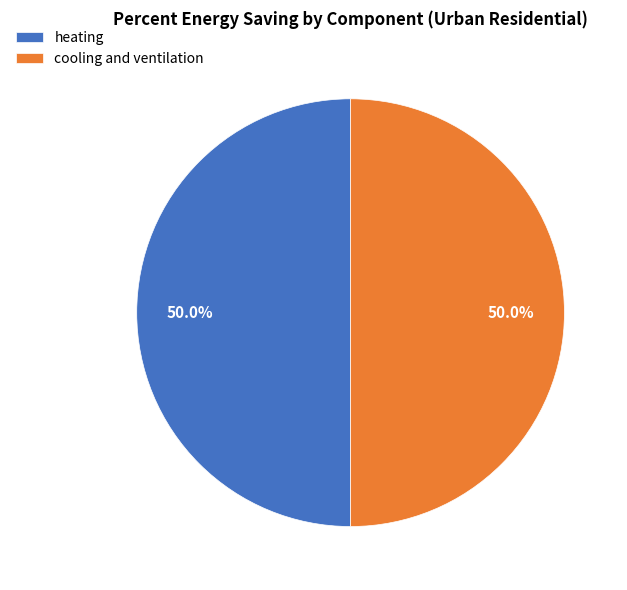

What percentage is NOT represented by cooling and ventilation?

50.0%